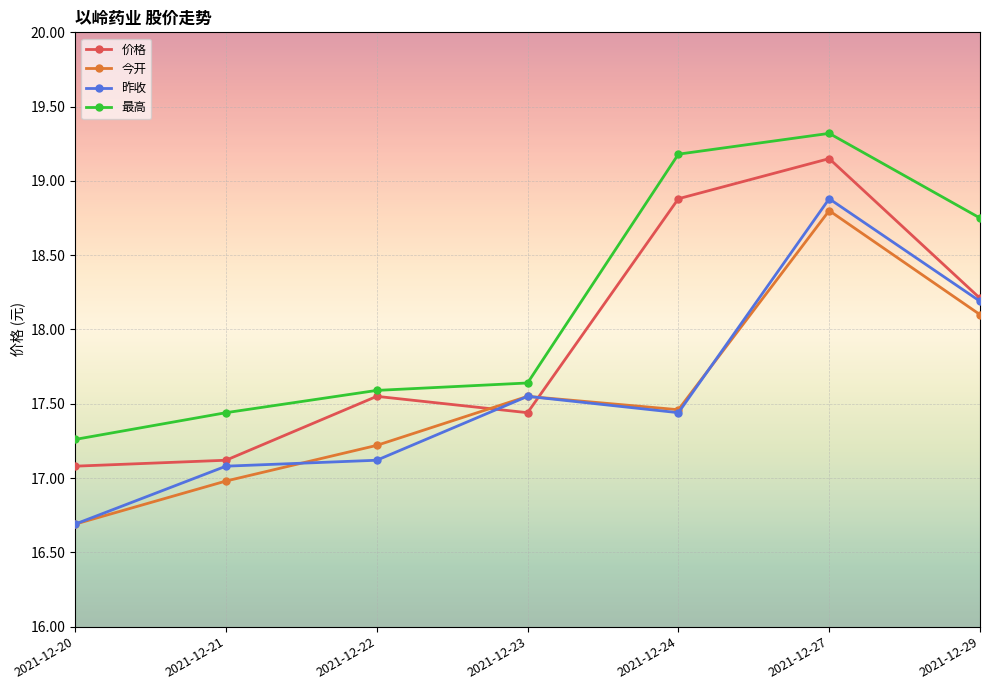

At which label does 最高 reach its peak?

2021-12-27